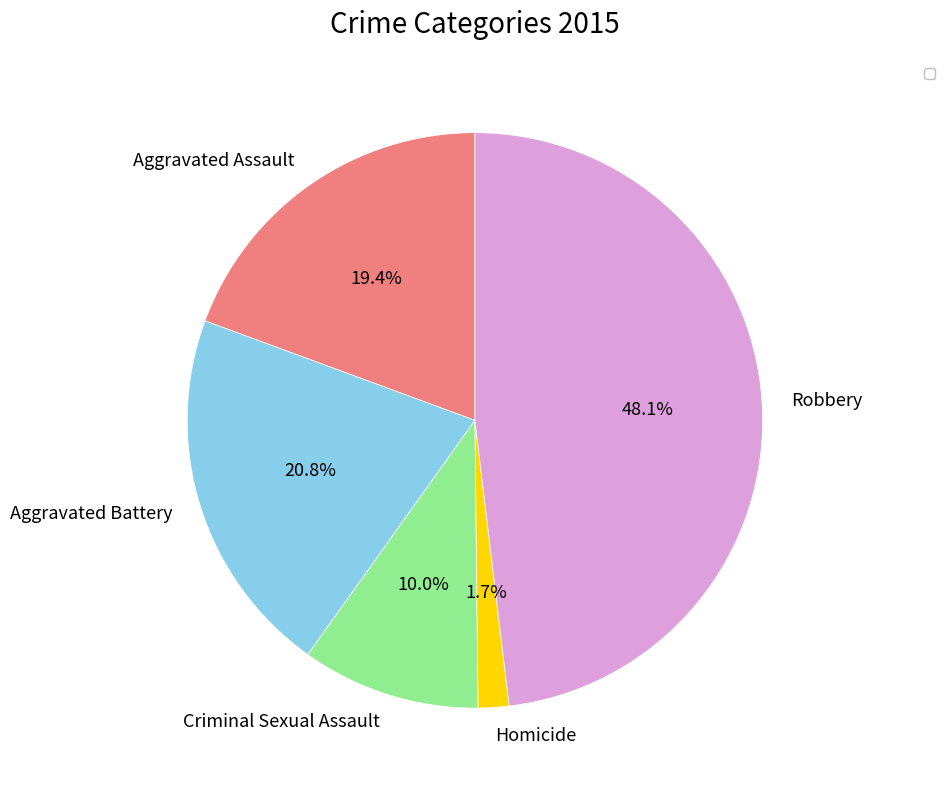

Does any single category account for the majority?

No